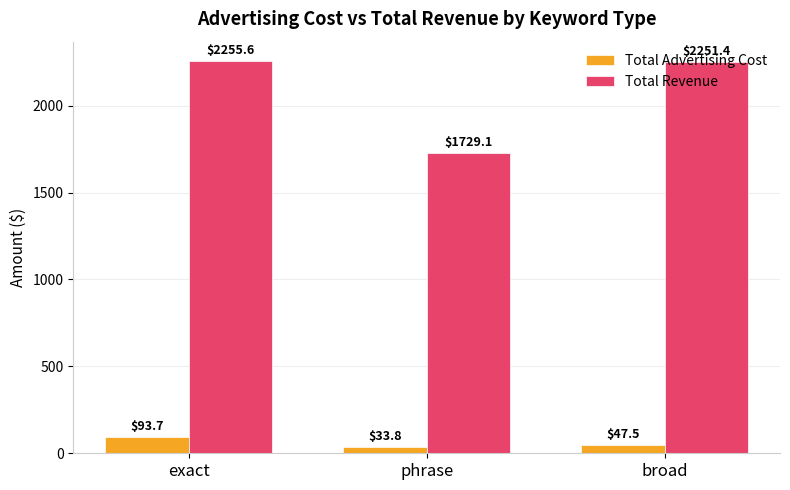

At how many categories does at least one series exceed 856?

3